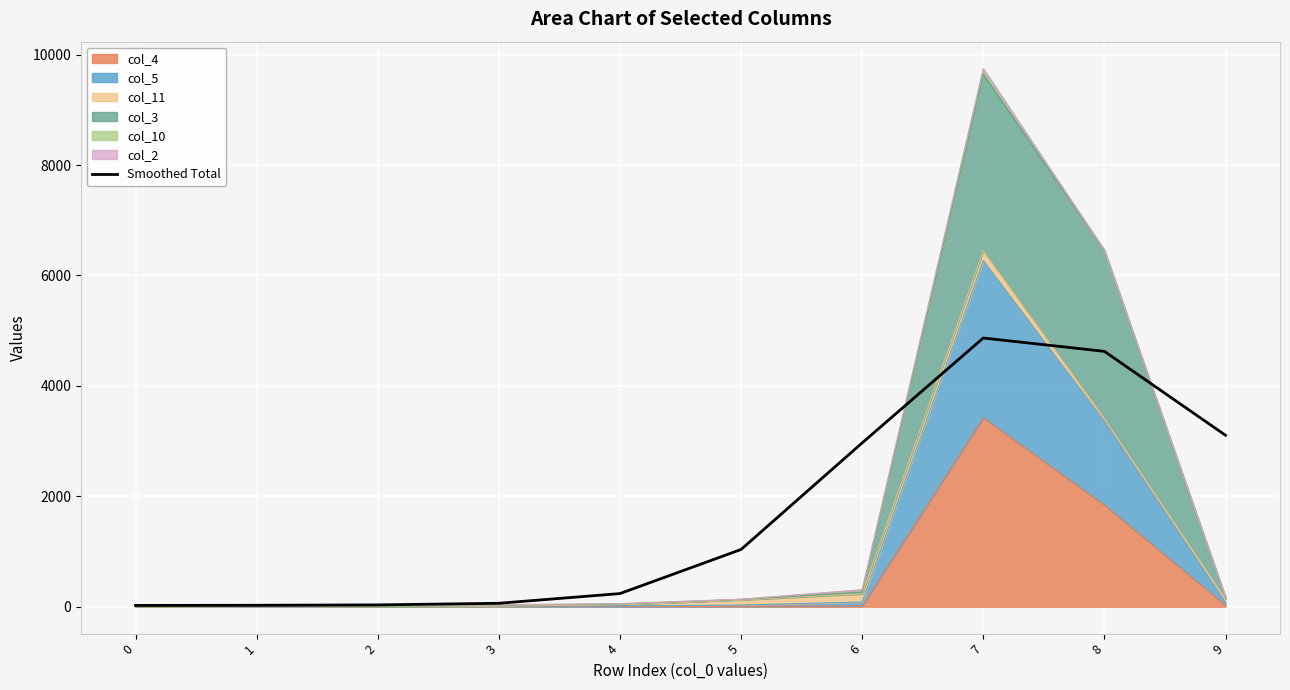

How many interior local peaks (higher than both neighbors) does the data have?

1